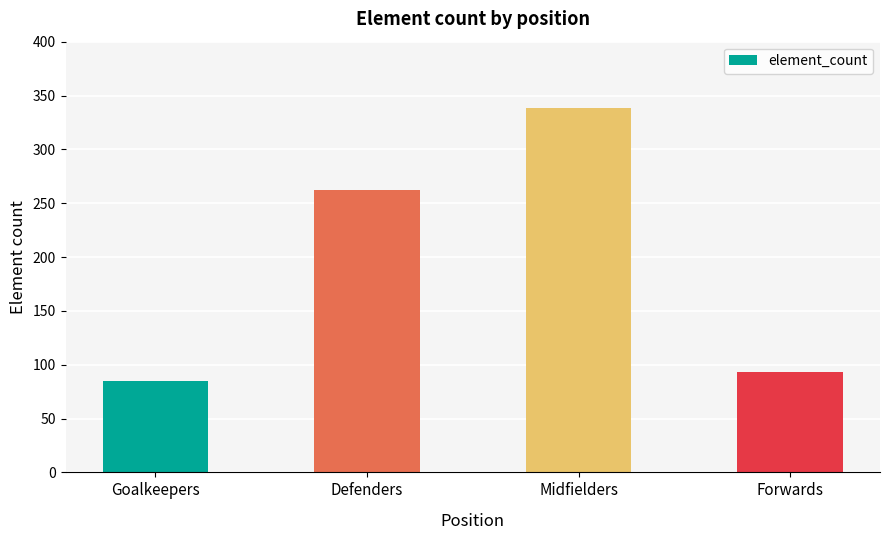

What is the ratio of the value at Forwards to the value at Goalkeepers?

1.1